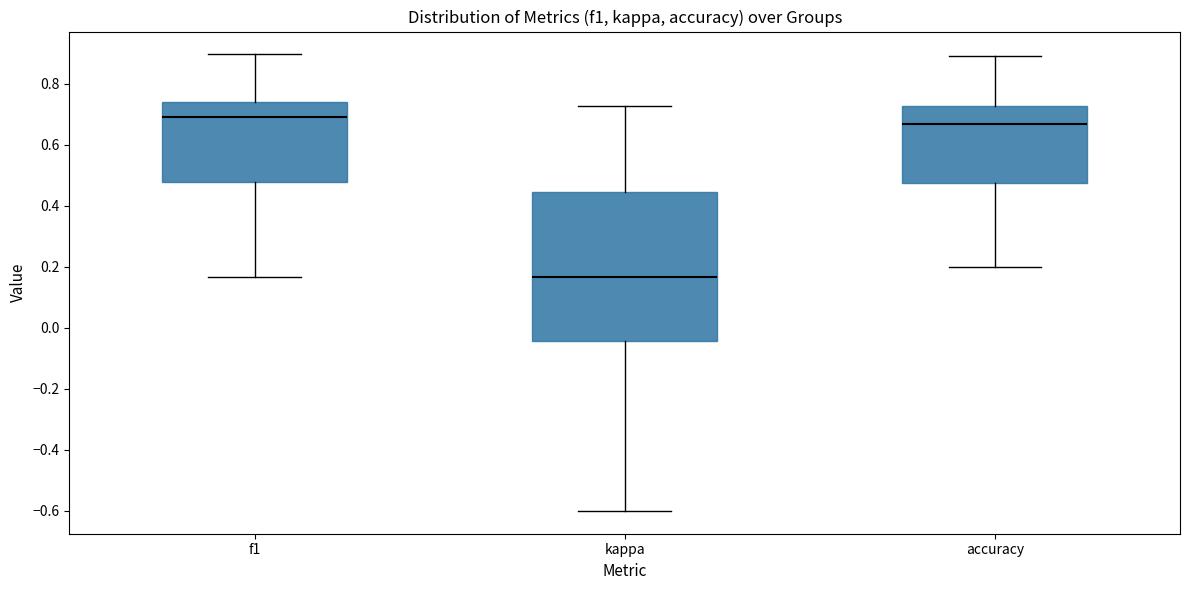

Reading left to right, read every box against the y-axis: the position of its median line, the range the box covers, and the ends of its whiskers. The values are not printed on the chart, so give them approximately, as read against the axis.

f1: median 0.68, box 0.48 to 0.74, whiskers 0.16 to 0.90
kappa: median 0.16, box -0.04 to 0.44, whiskers -0.60 to 0.72
accuracy: median 0.66, box 0.48 to 0.72, whiskers 0.20 to 0.88